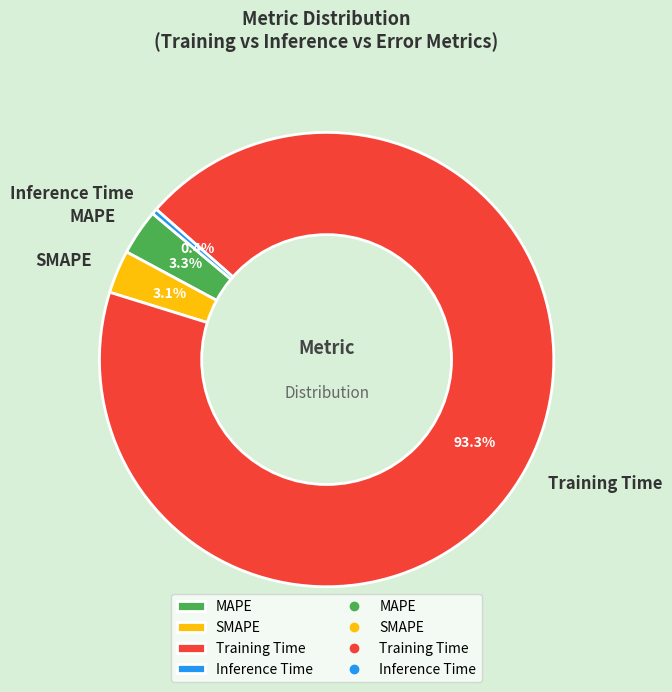

Between SMAPE and Inference Time, which is larger?

SMAPE